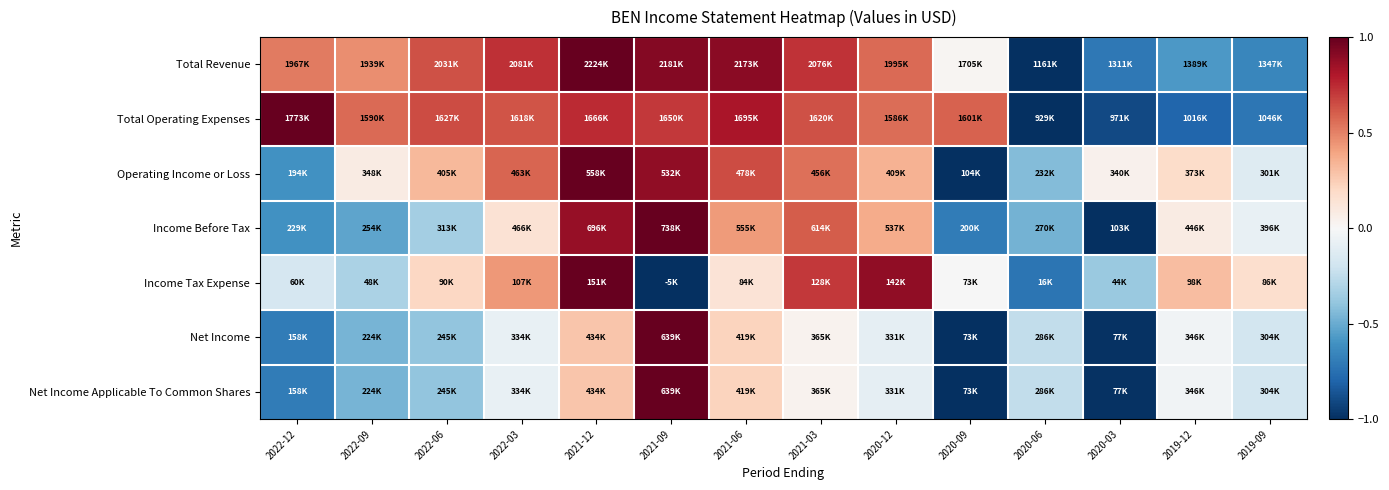

At how many categories does at least one series exceed 0?

13